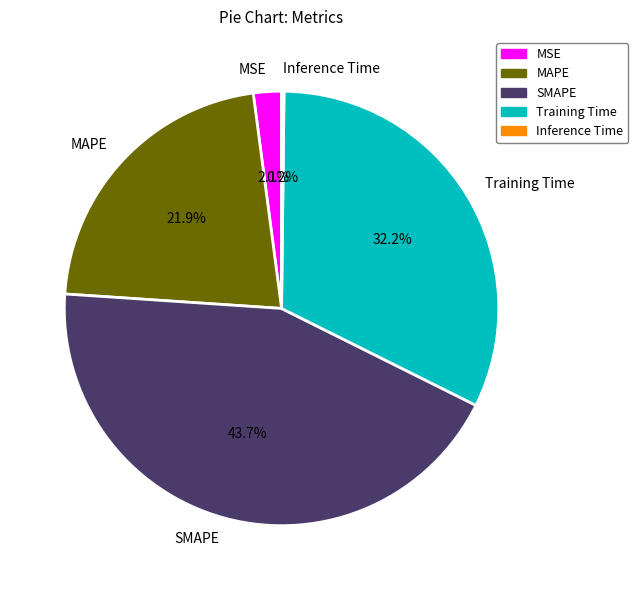

What portion of the pie excludes MSE?

97.9%